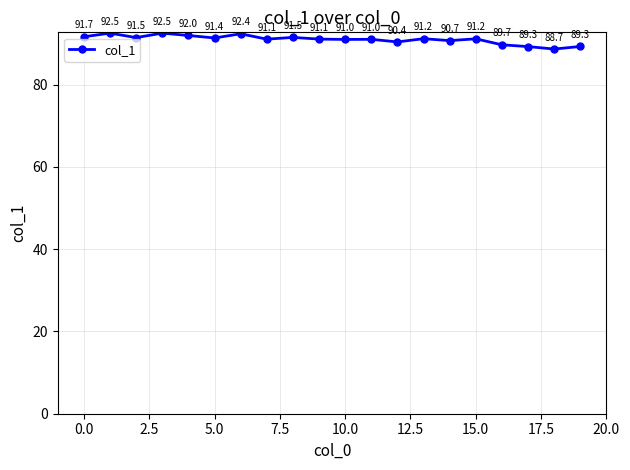

What is the average value?

91.0